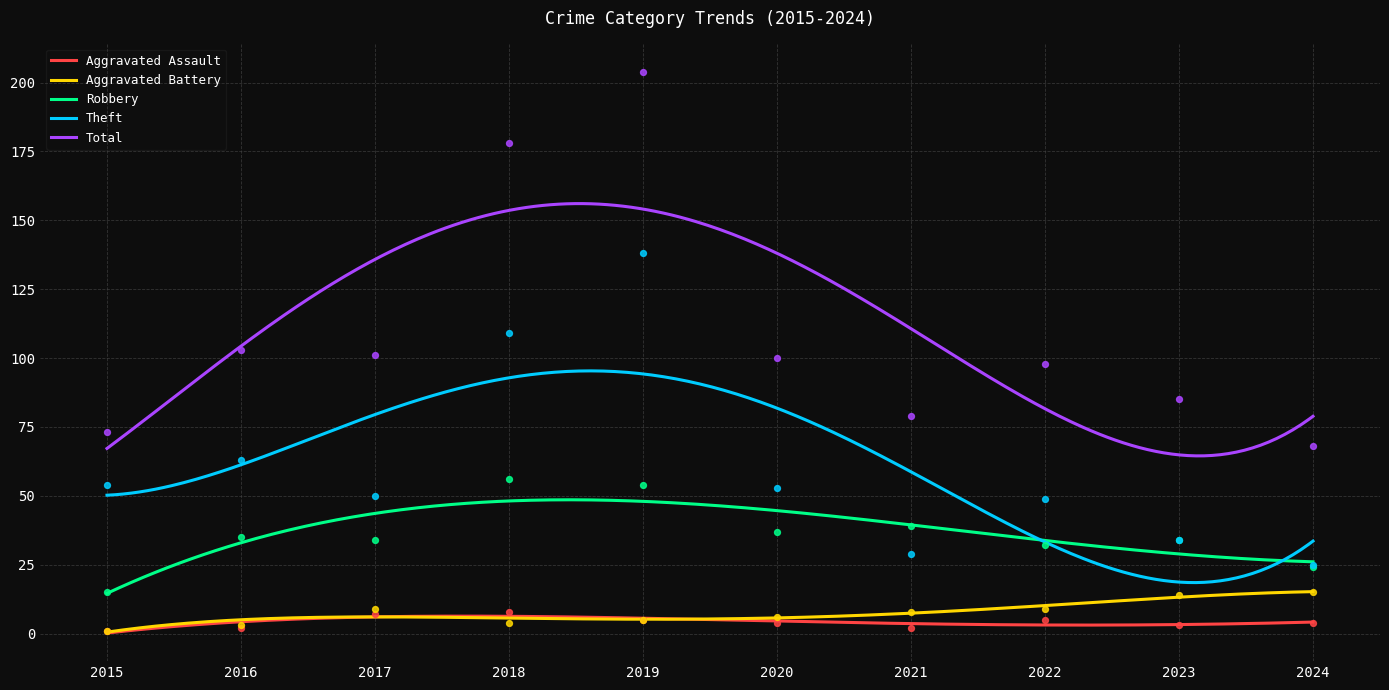

Which series has the largest Y range (max minus min)?

Total